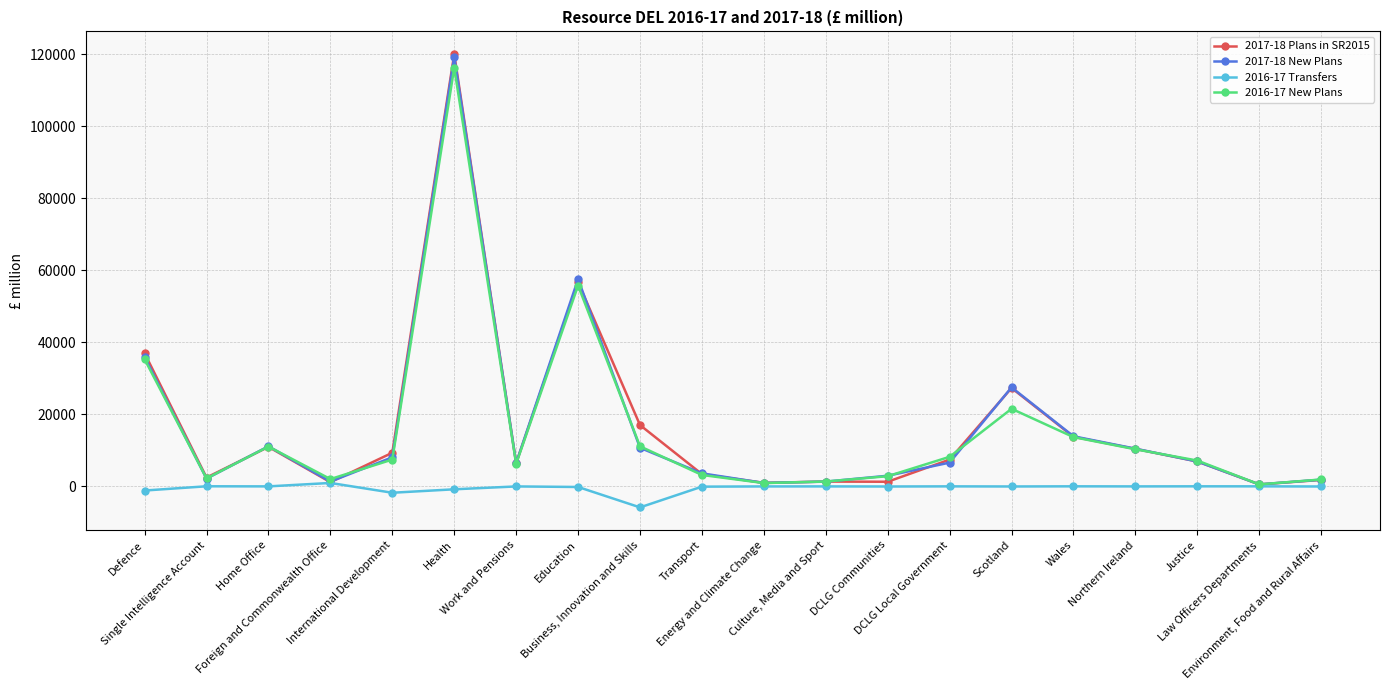

Which series has the largest range (max minus min)?

2017-18 Plans in SR2015